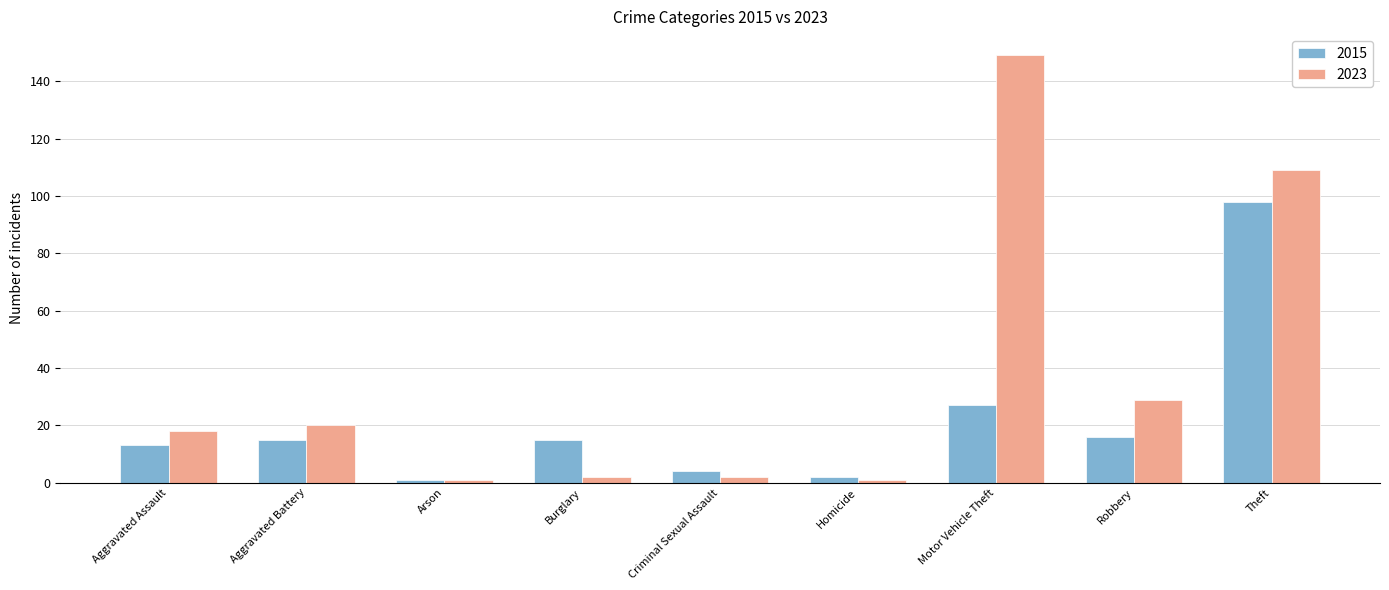

Reading left to right, transcribe all the data shown in this chart.

2015: 13	15	1	15	4	2	27	16	98
2023: 18	20	1	2	2	1	149	29	109